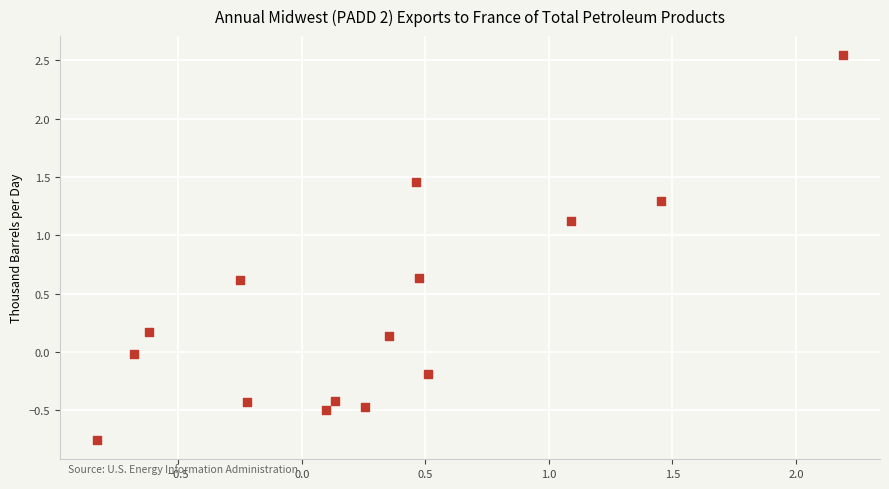

What is the range of X values (max minus min)?

3.0